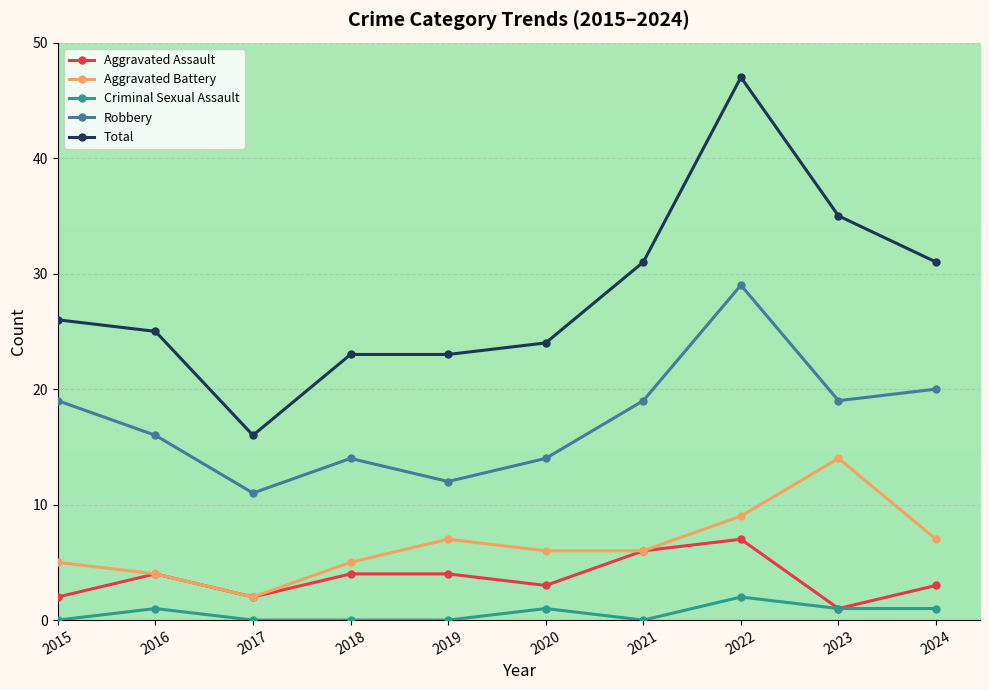

At 2018, list the series in order from largest to smallest.

Total, Robbery, Aggravated Battery, Aggravated Assault, Criminal Sexual Assault